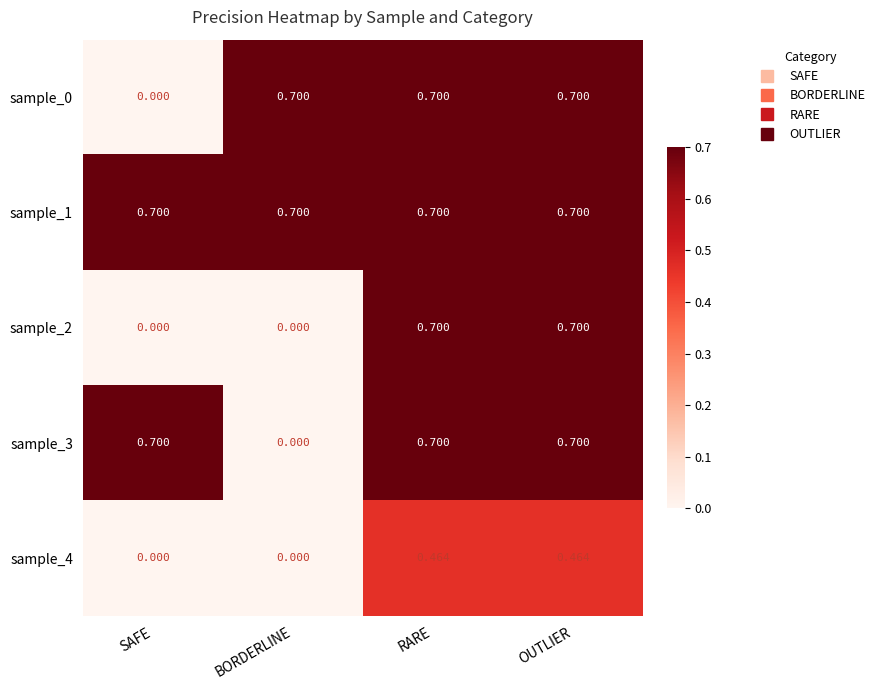

At which label does sample_0 reach its minimum?

SAFE